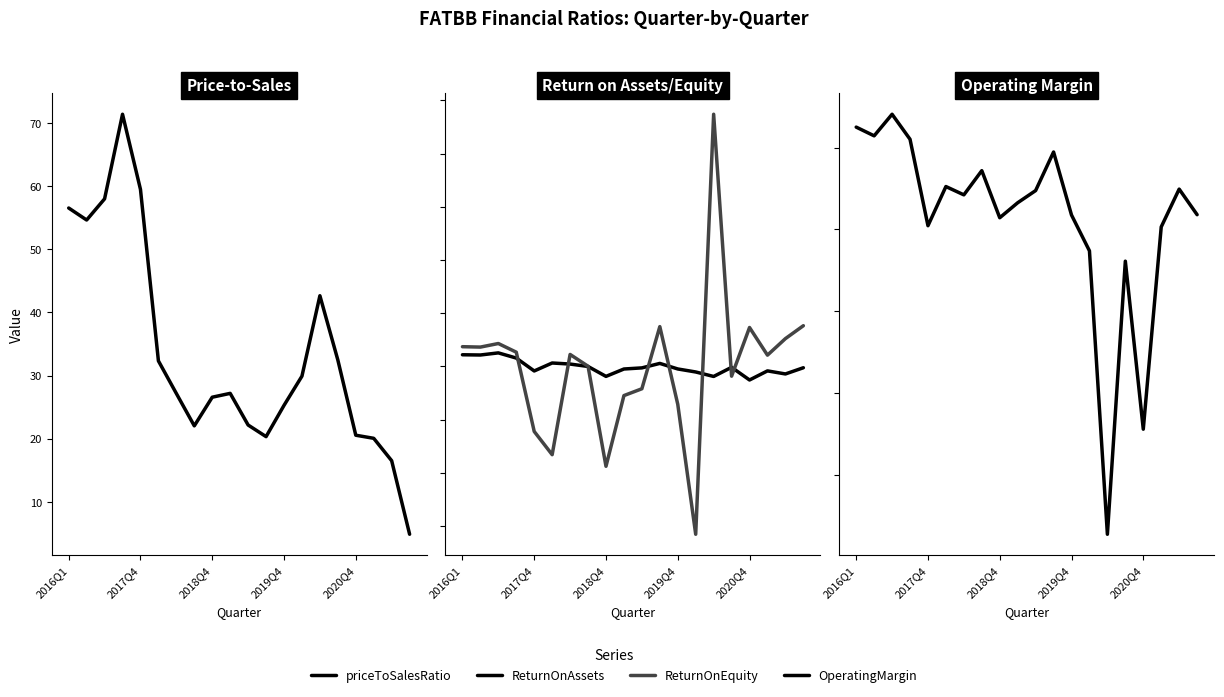

How many values in the OperatingMargin series exceed 0?

16